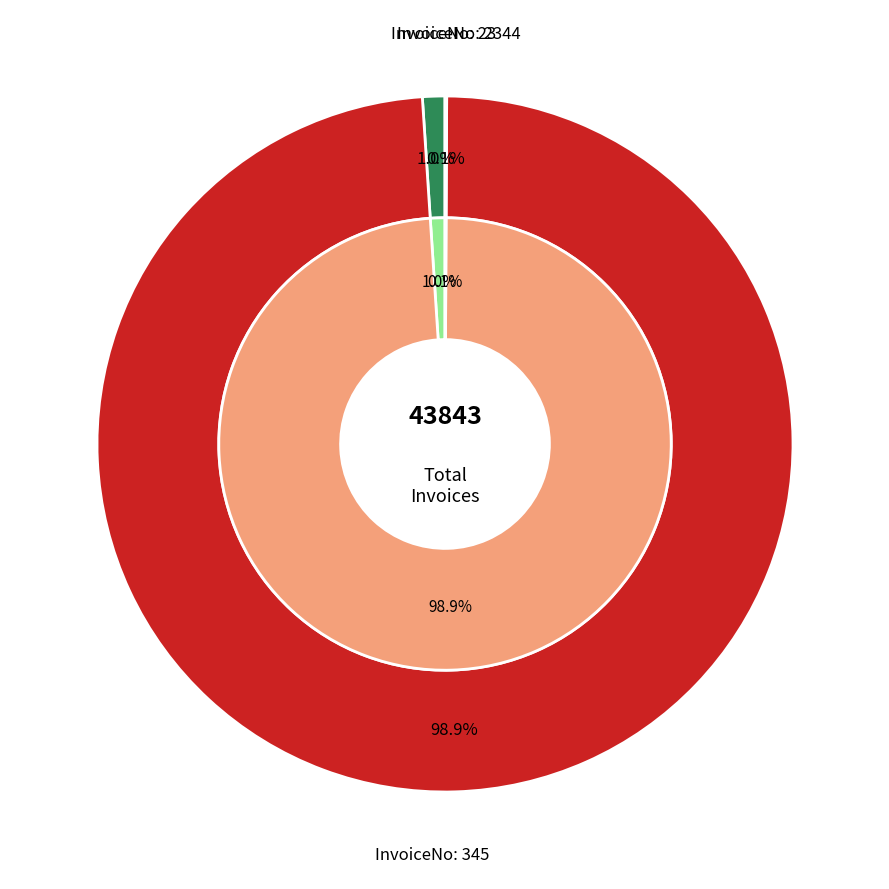

Which category has the smallest portion of the pie?

23